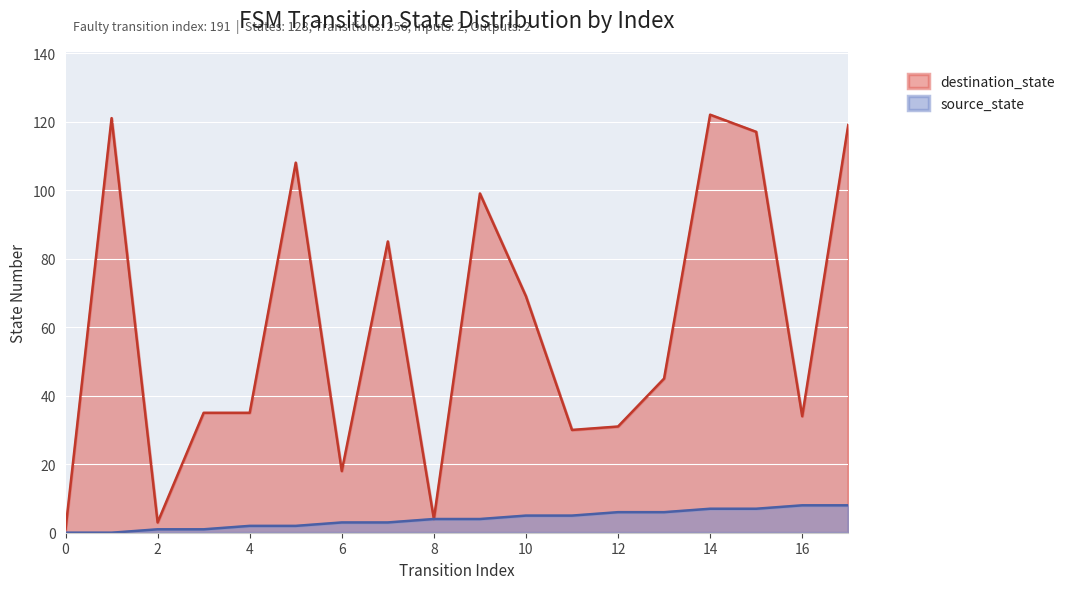

The destination_state series shows 1 at 0. True or false?

True